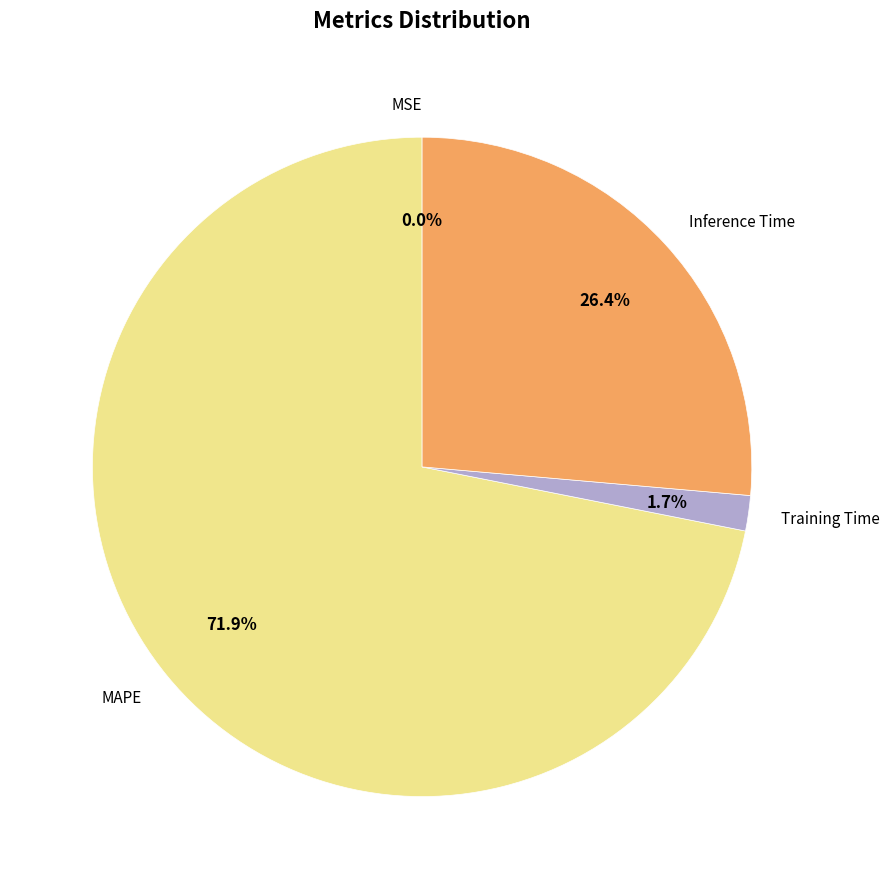

What is the total percentage of Inference Time and MAPE?

98.3%